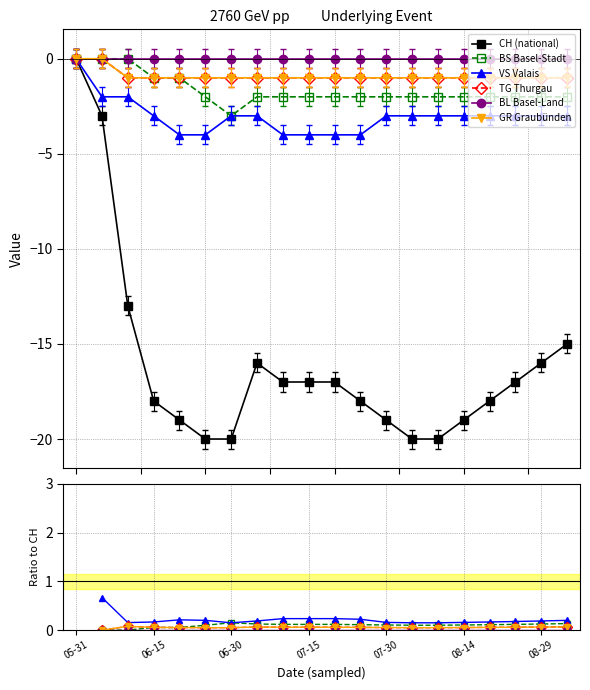

What is the label of the 20th point from the right?

05-31